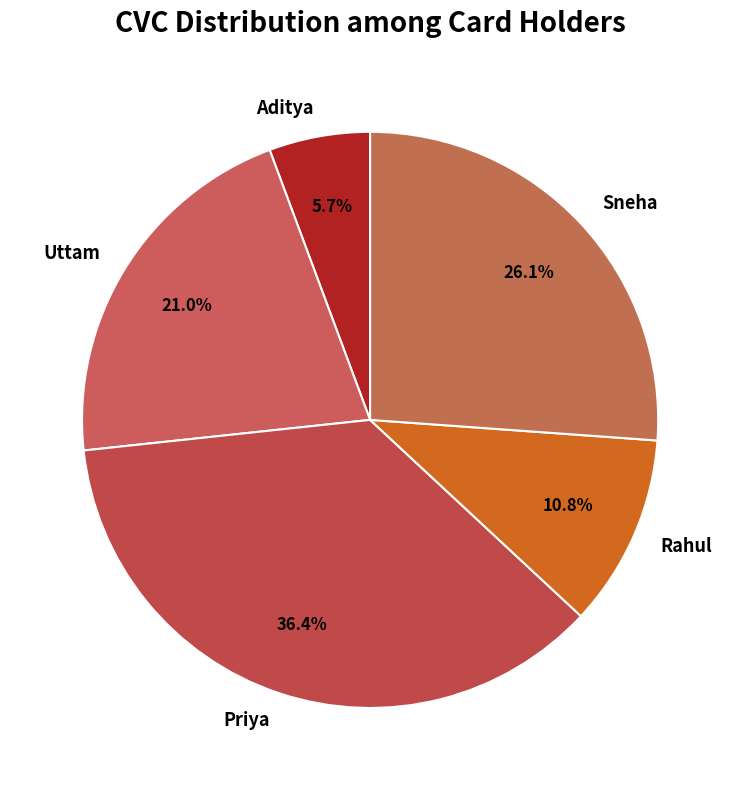

To the nearest percent, what percentage of the pie is Uttam?

21%